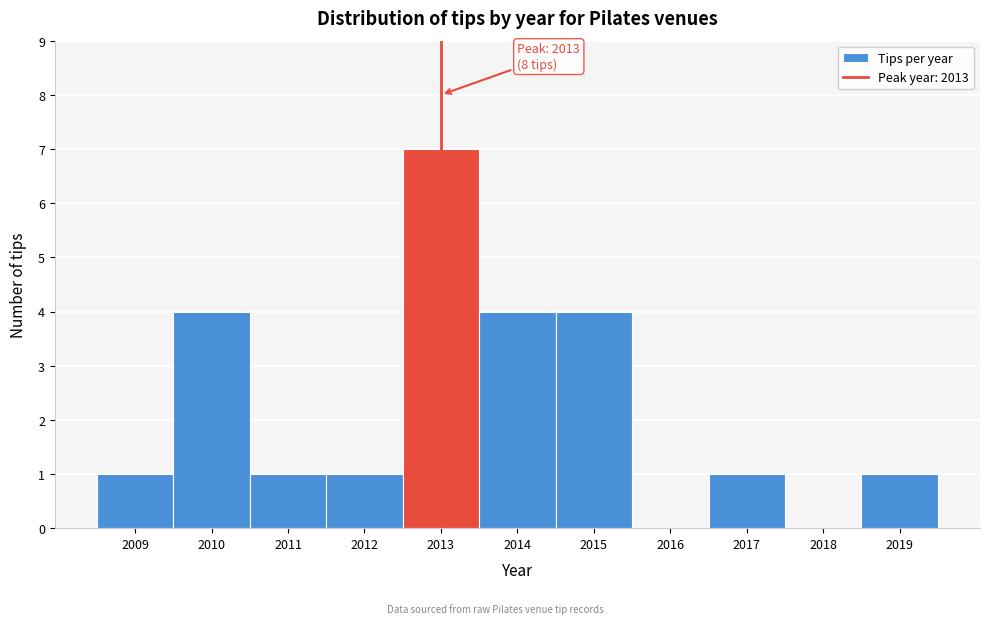

Reading right to left, extract all data points from this chart.

2019=1	2018=0	2017=1	2016=0	2015=4	2014=4	2013=7	2012=1	2011=1	2010=4	2009=1